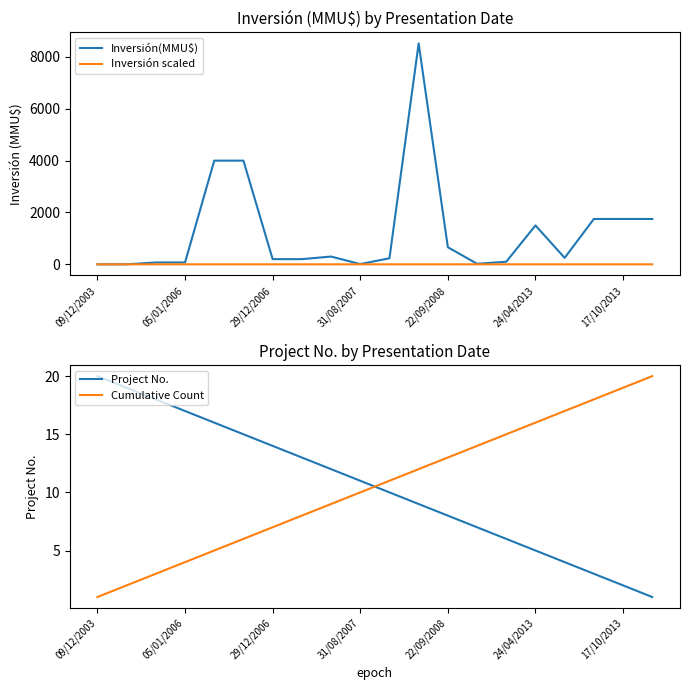

List the series in order of their peak value, lowest first.

Inversión scaled, Project No., Cumulative Count, Inversión(MMU$)